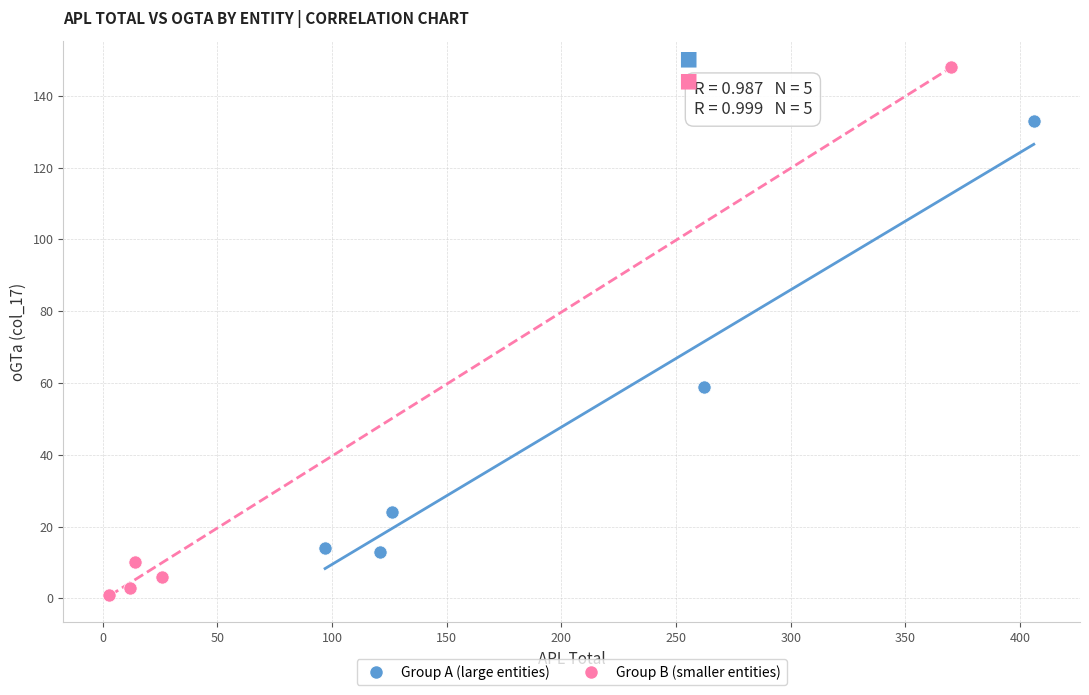

Which series contains the lowest Y value?

Group B (smaller entities)